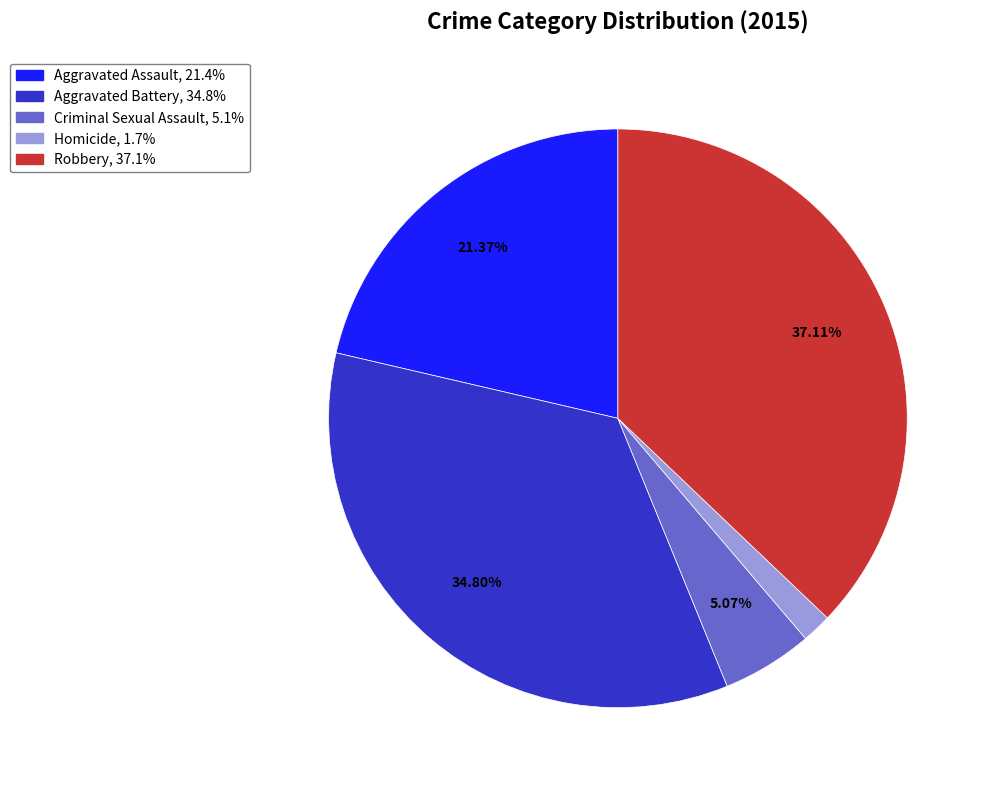

To the nearest percent, what is the combined percentage of Robbery and Homicide?

39%